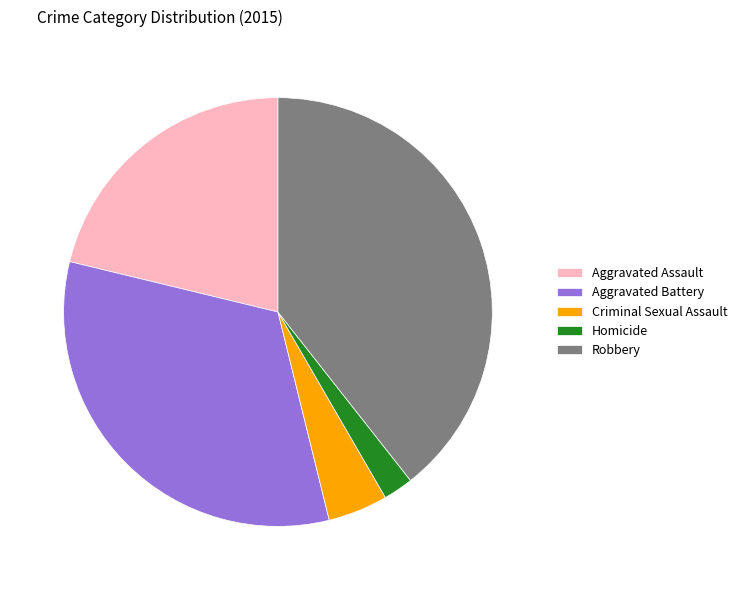

Which category has the smallest portion of the pie?

Homicide